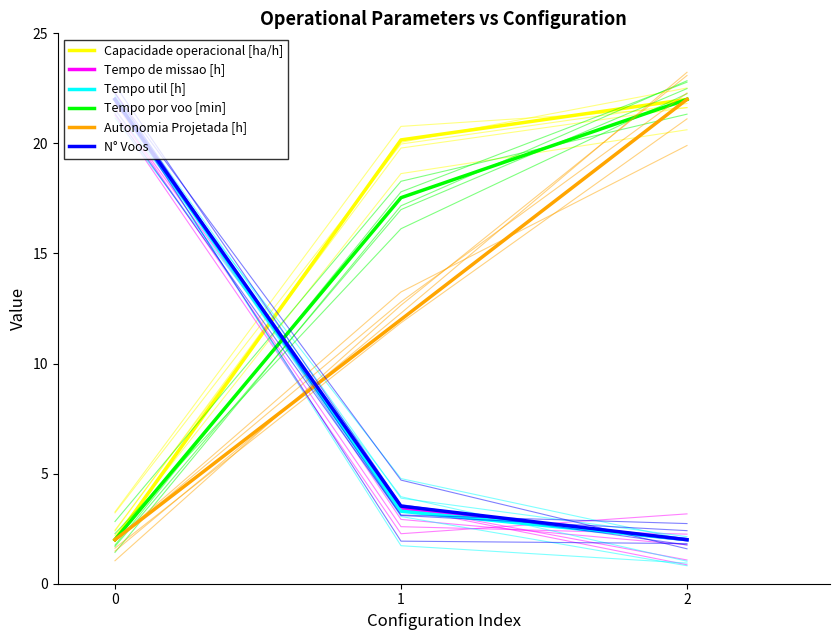

Does the chart display data point markers on the line(s)?

No